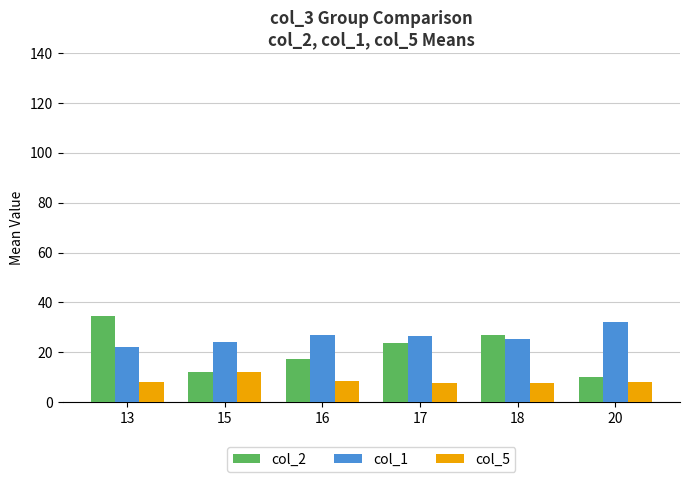

What is the difference between the second highest and minimum values in the col_5 series?

0.9